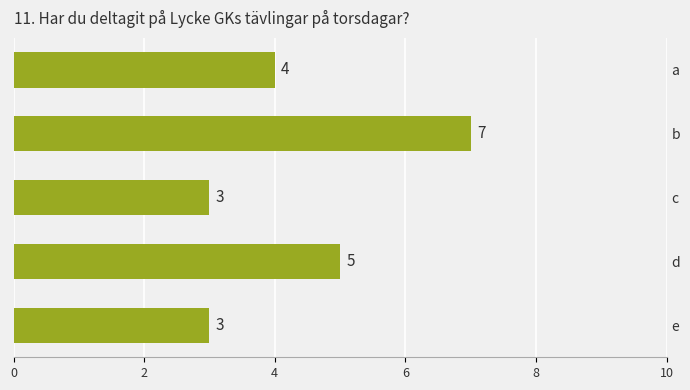

Reading bottom to top, what are all the values shown in this chart?

e=3	d=5	c=3	b=7	a=4